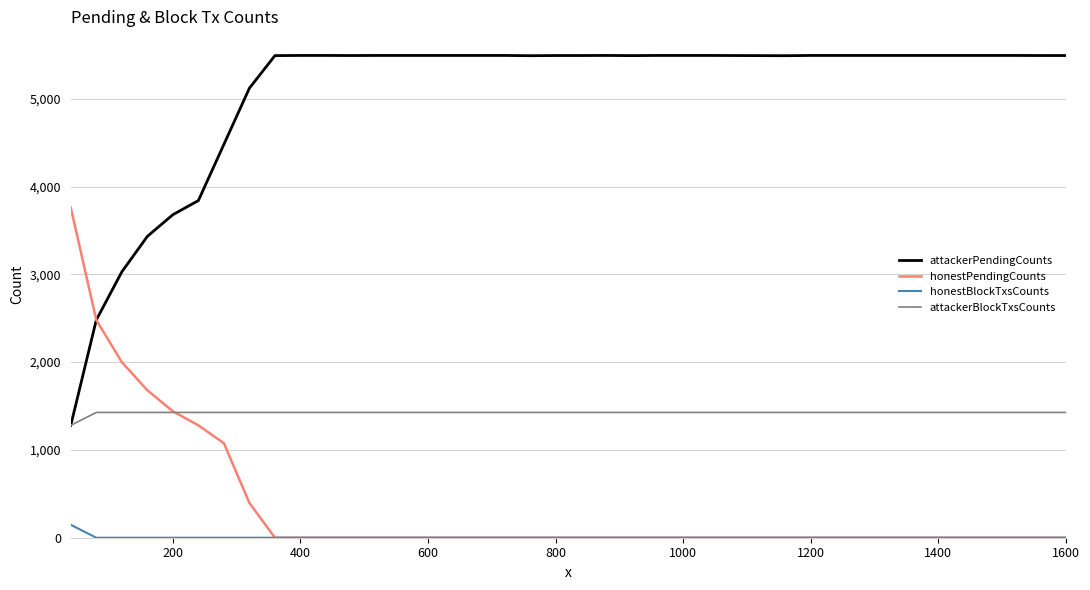

How many lines are shown in the chart?

4